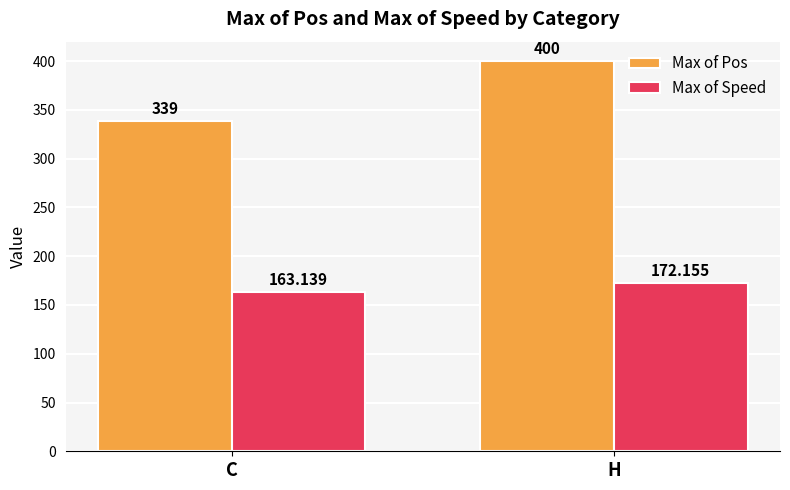

How many values in the Max of Pos series are below 400?

1